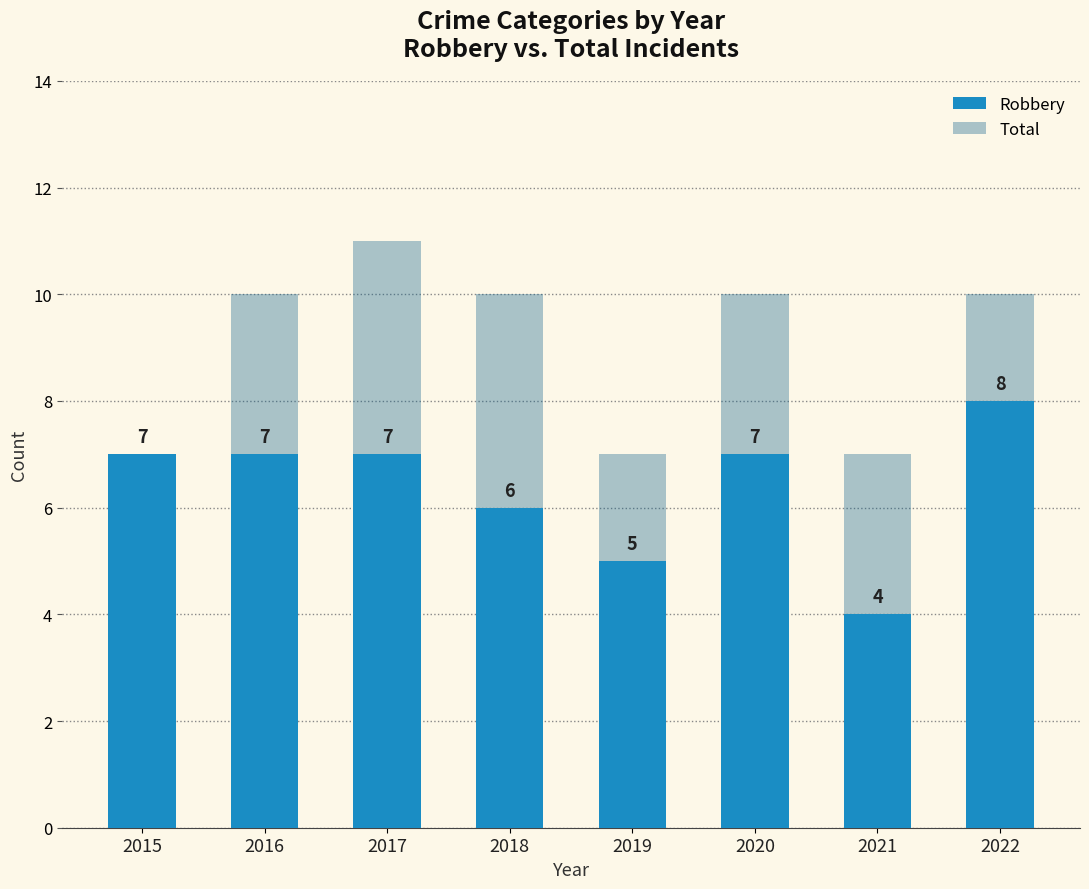

Which series changed the most between 2015 and 2019?

Robbery